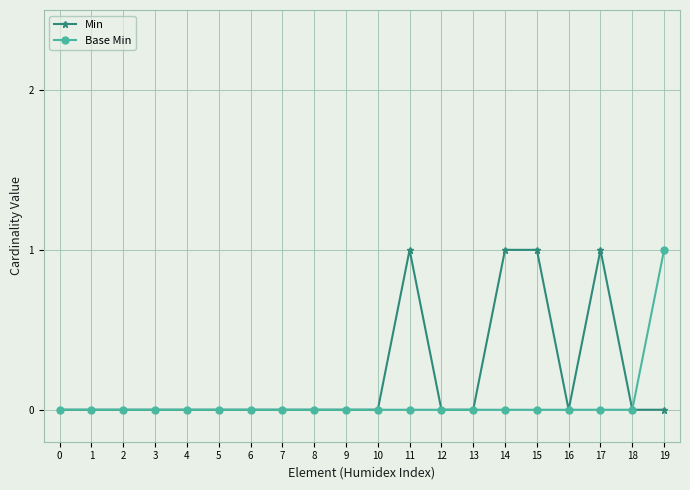

Reading left to right, extract all data points from this chart.

Min: 0	0	0	0	0	0	0	0	0	0	0	1	0	0	1	1	0	1	0	0
Base Min: 0	0	0	0	0	0	0	0	0	0	0	0	0	0	0	0	0	0	0	1